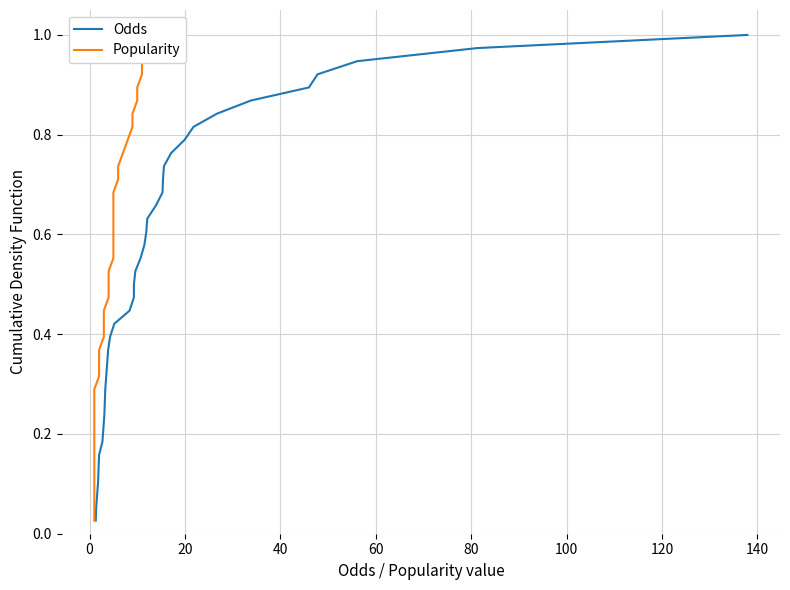

Which series has the largest total across all categories?

Odds